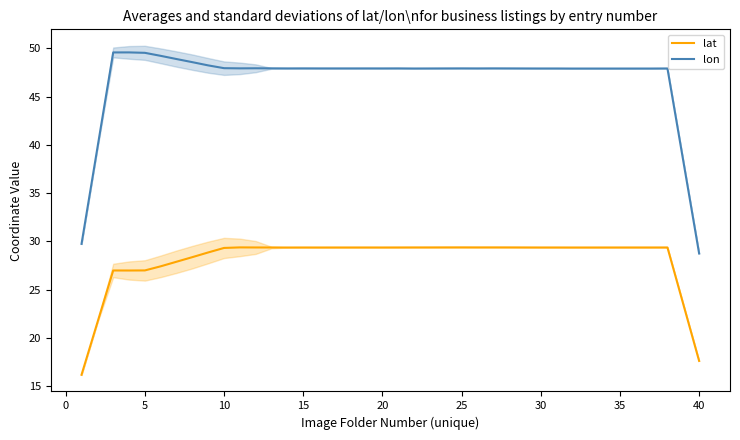

True or false: lon and lat intersect in this chart.

False